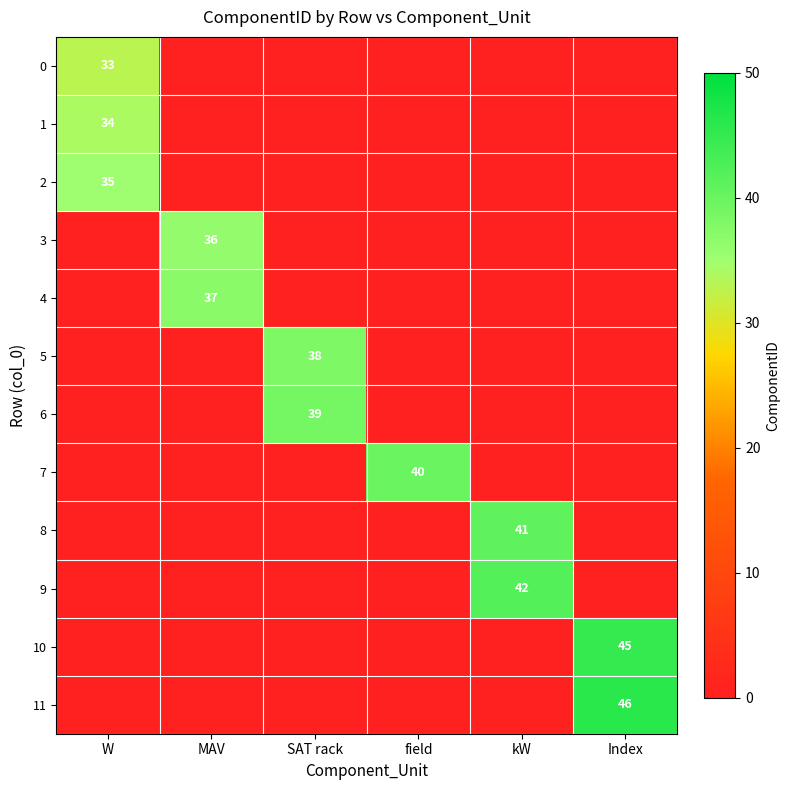

Rank the categories by 1 value from highest to lowest.

W, MAV, SAT rack, field, kW, Index